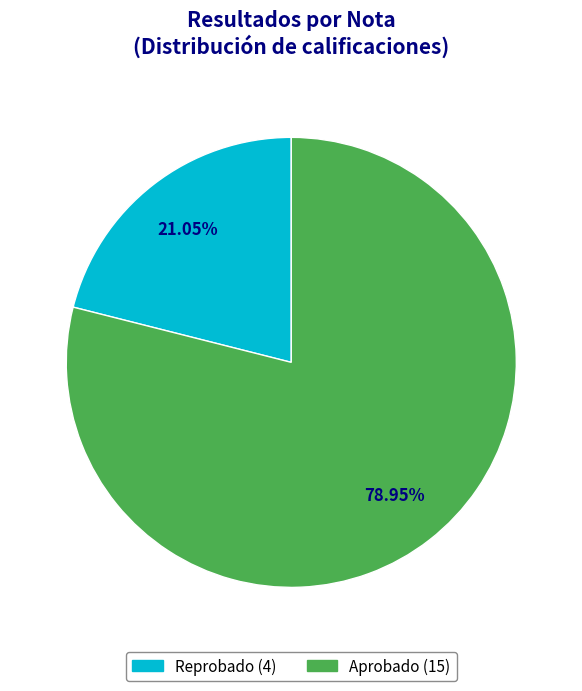

Count the number of slices in the pie.

2